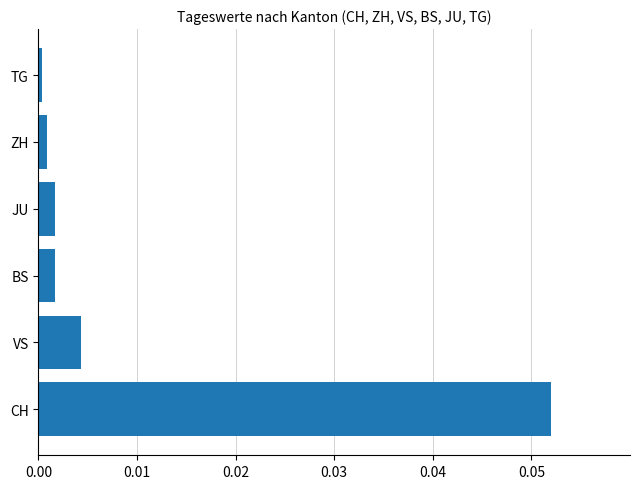

Which label corresponds to the largest value in the chart?

CH